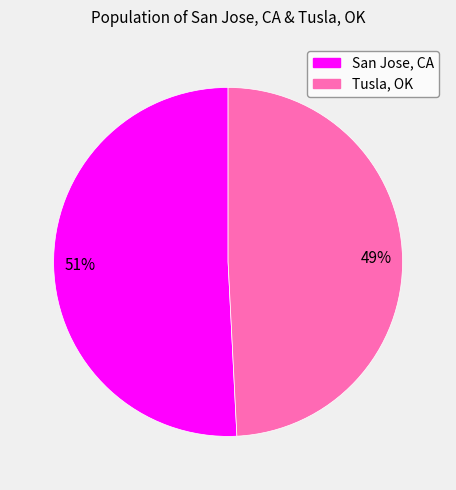

Between Tusla, OK and San Jose, CA, which is larger?

San Jose, CA